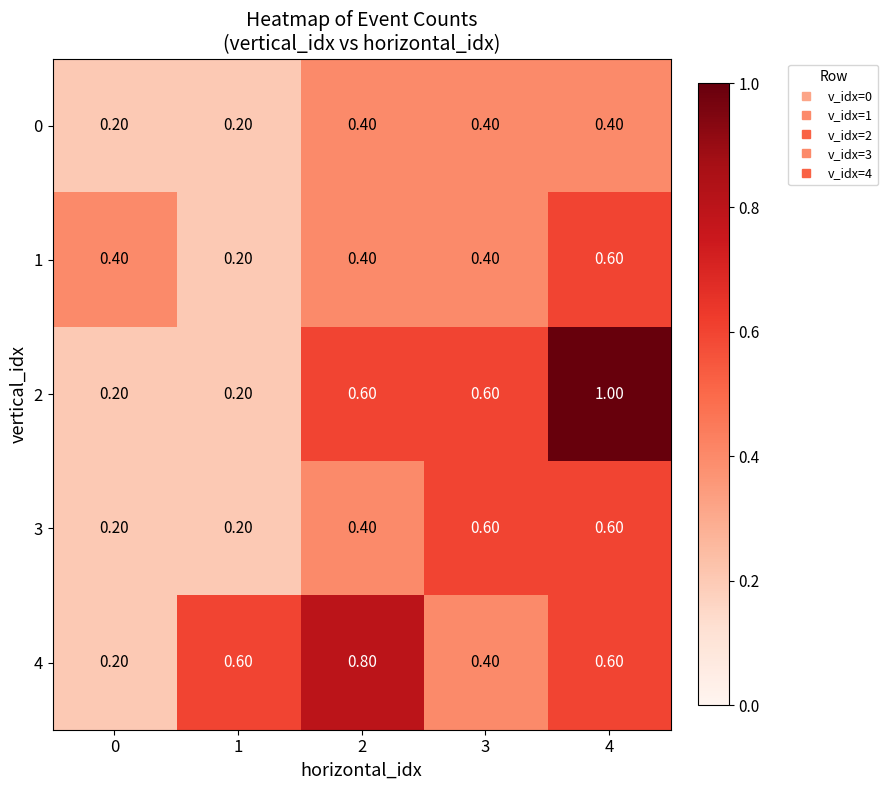

What is the sum of the 1 values at 0 and 2?

0.8